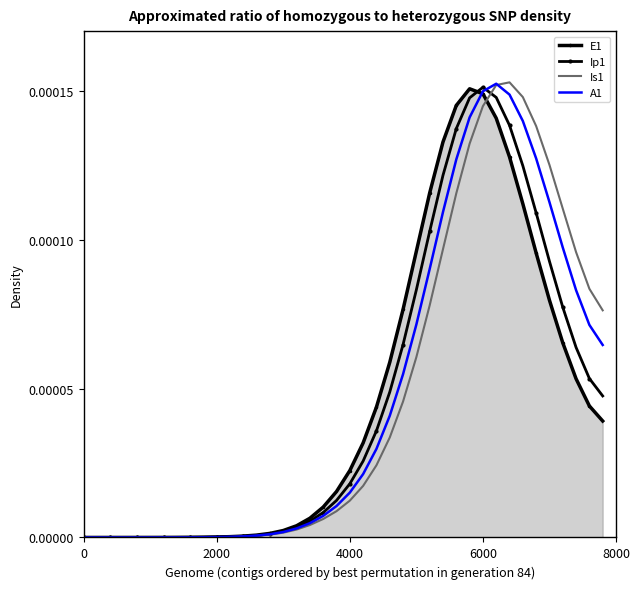

What are all the series names shown in the legend?

E1, Ip1, Is1, A1